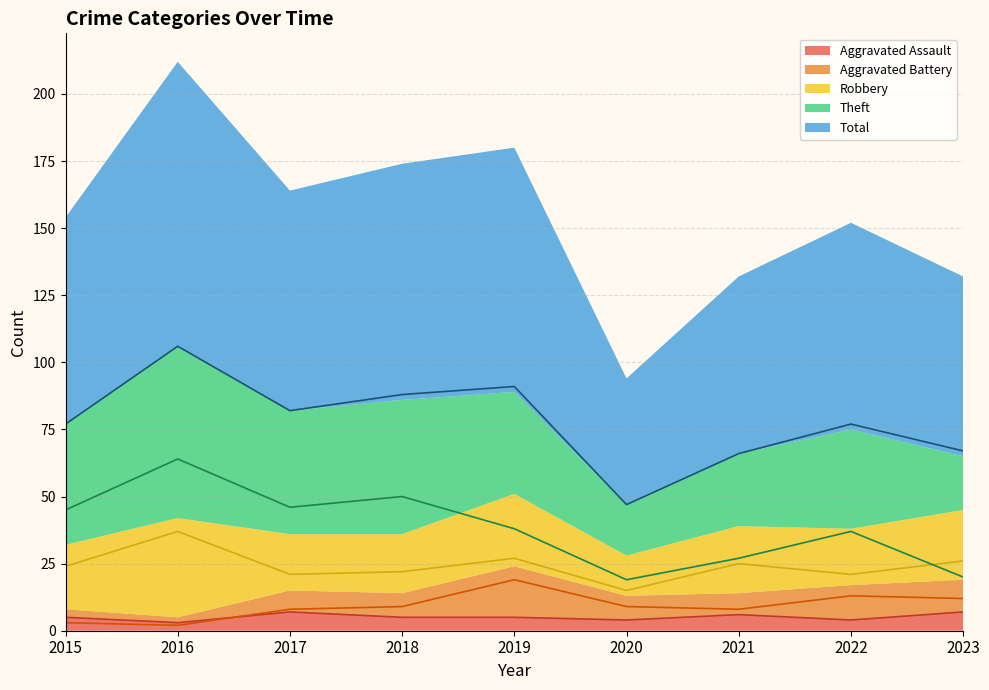

What is the sum of all Theft values?

346